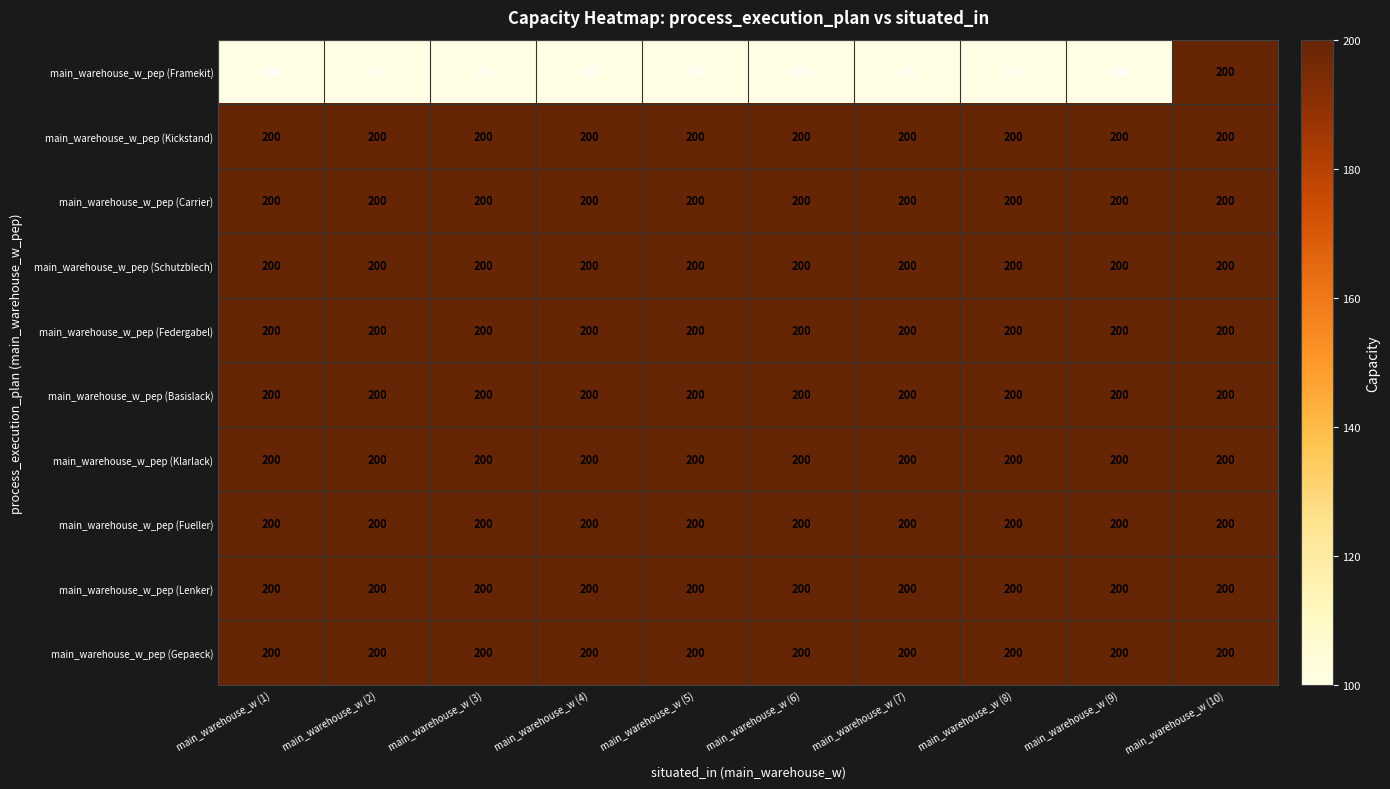

What value does the main_warehouse_w_pep (Basislack) series have at main_warehouse_w (6)?

200